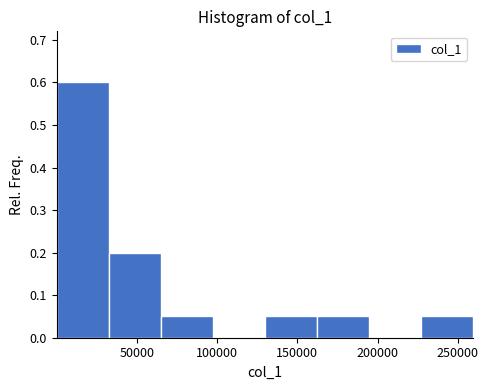

Reading left to right, list every bar in this chart as the range it spans on the x-axis followed by its height. Neither the bar edges nor the heights are printed on the chart, so give them approximately, as read against the axes.

0 to 30000: 0.60
30000 to 65000: 0.20
65000 to 95000: 0.05
95000 to 130000: 0
130000 to 160000: 0.05
160000 to 195000: 0.05
195000 to 225000: 0
225000 to 260000: 0.05